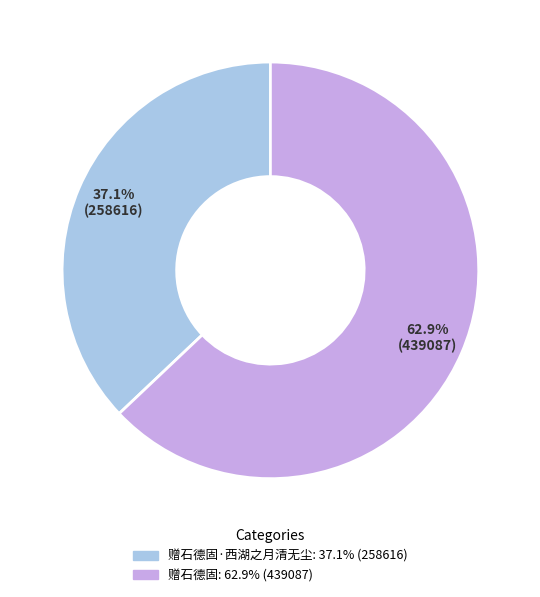

Is there any slice that represents more than half of the pie?

Yes